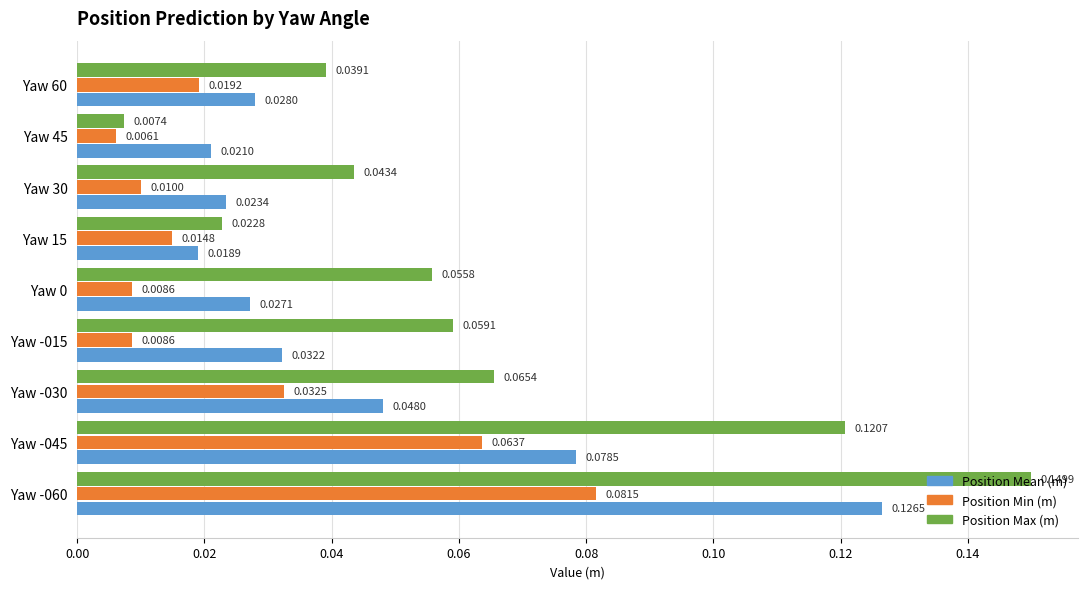

Which series changed the most between Yaw 30 and Yaw 45?

Position Max (m)